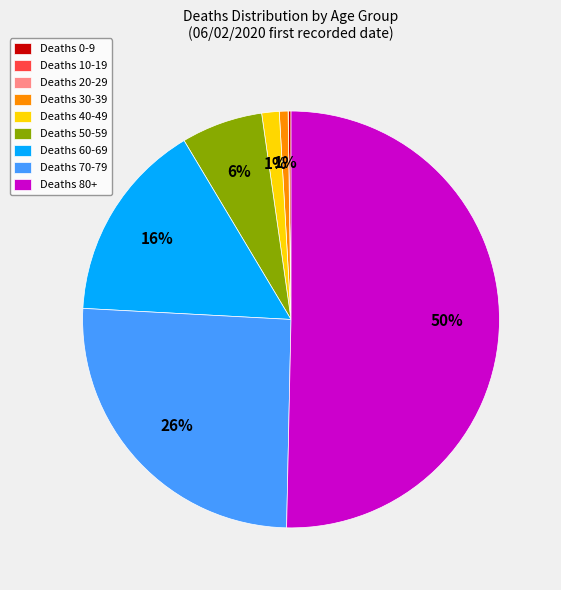

To the nearest percent, what is the difference between the largest and smallest slice percentages?

50%